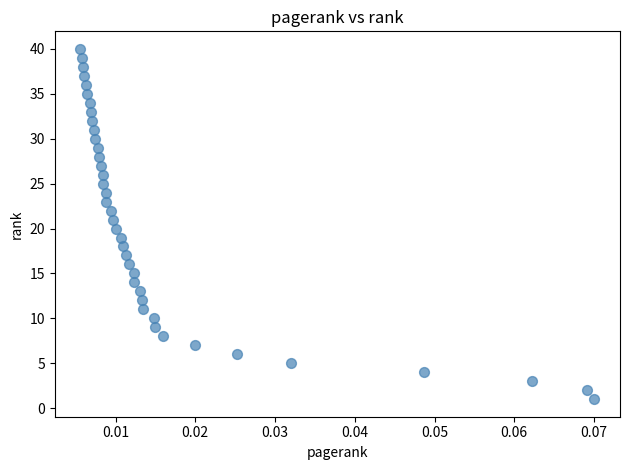

What is the range of Y values (max minus min)?

39